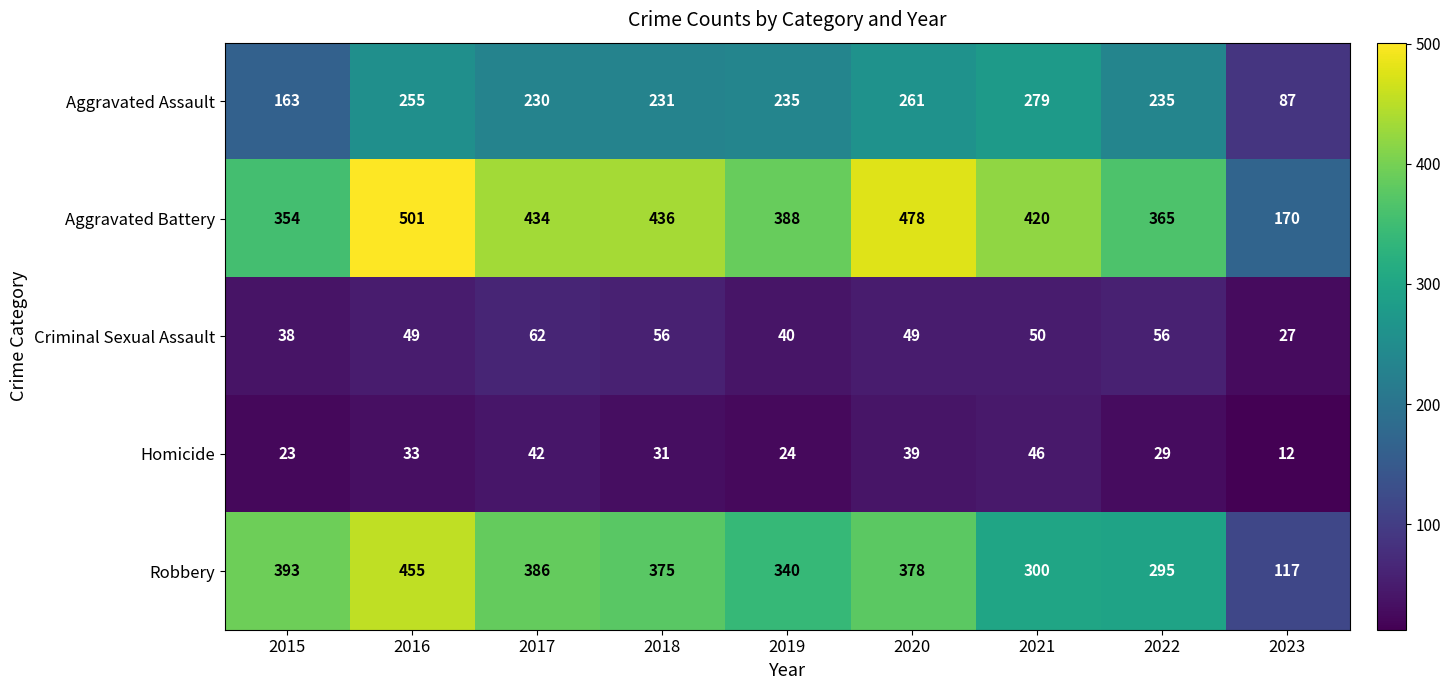

Rank the series by their maximum value, from lowest to highest.

Homicide, Criminal Sexual Assault, Aggravated Assault, Robbery, Aggravated Battery